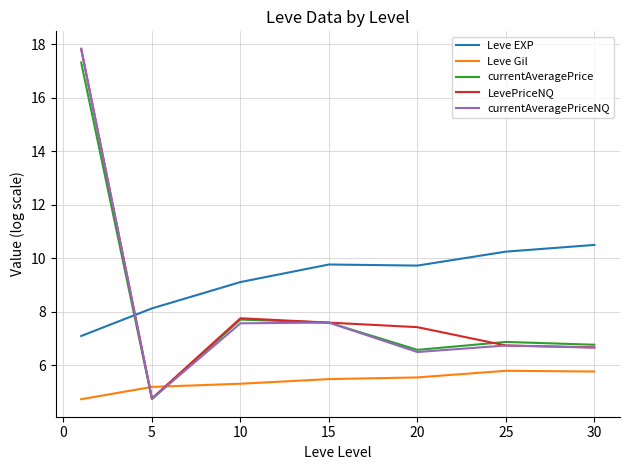

What are all the series names shown in the legend?

Leve EXP, Leve Gil, currentAveragePrice, LevePriceNQ, currentAveragePriceNQ